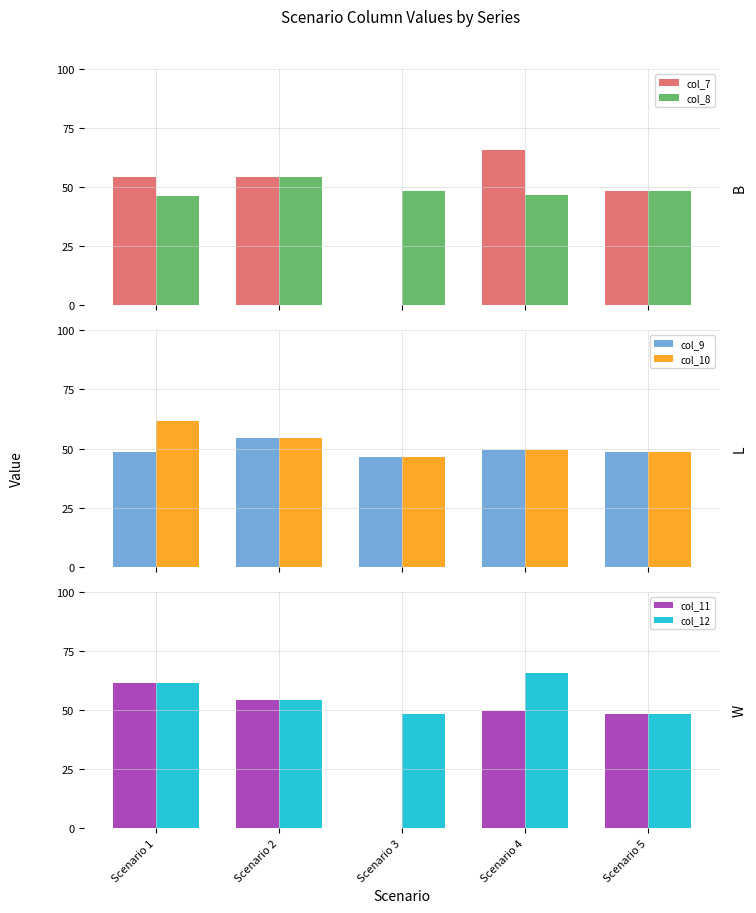

List the labels in order of col_10 value, largest first.

Scenario 1, Scenario 2, Scenario 4, Scenario 5, Scenario 3